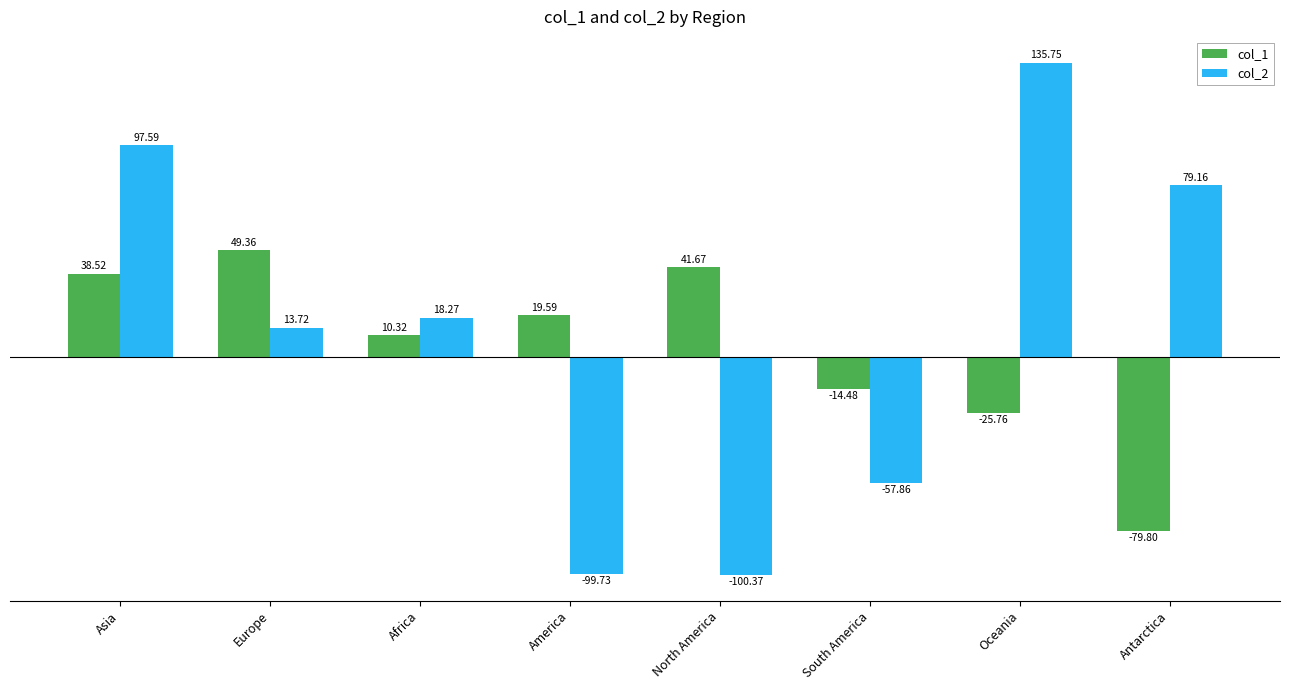

Which category has the highest value across all series?

Oceania